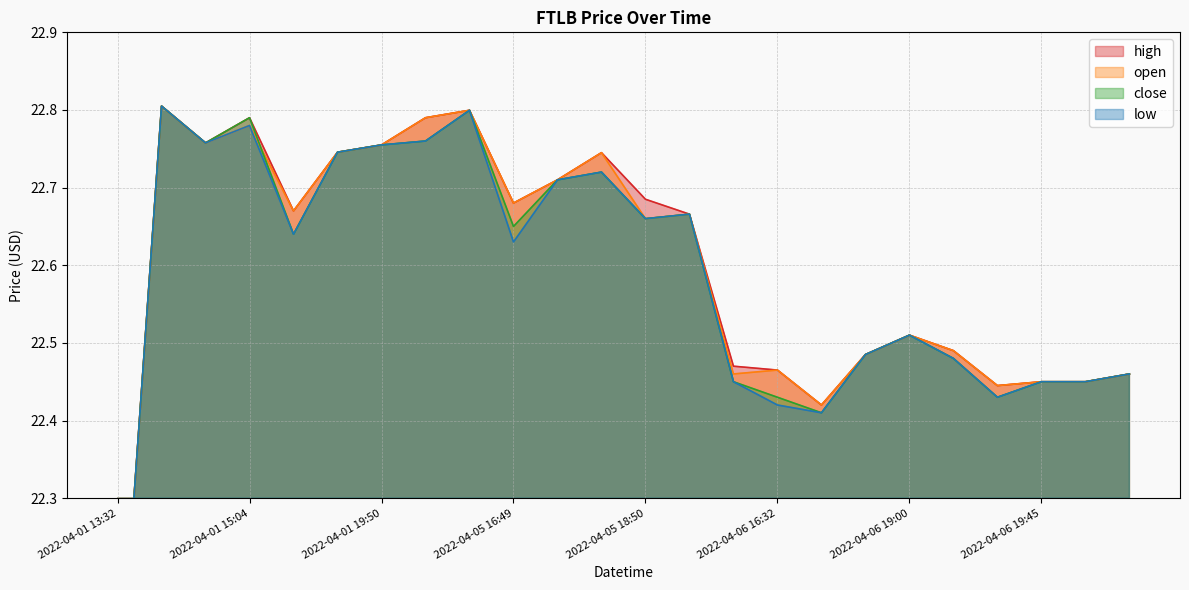

How many distinct data groups are displayed?

4